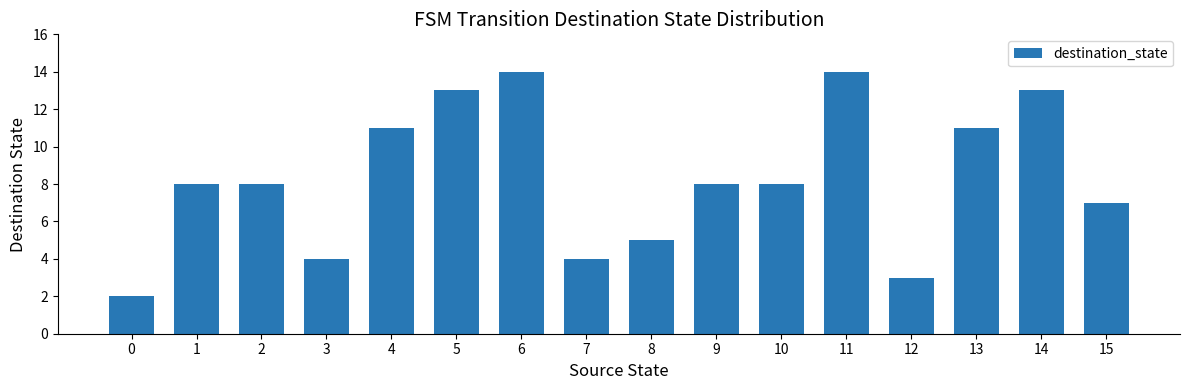

How many data points does each series have?

16